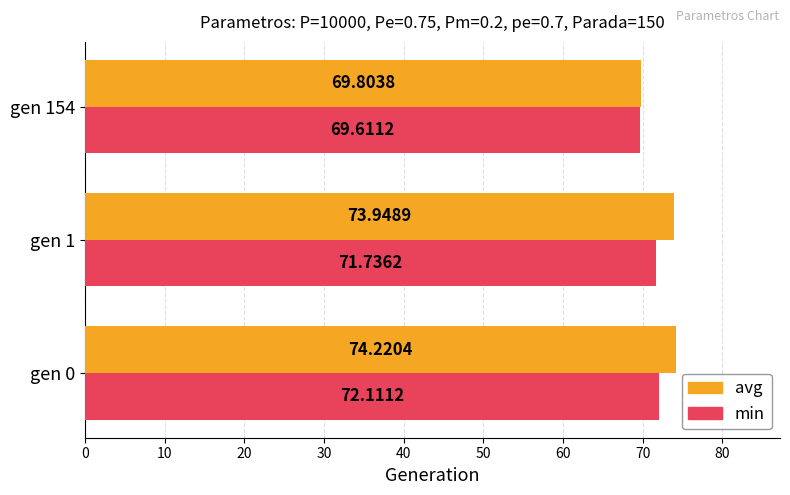

What is the difference between the maximum and minimum values in the min series?

2.5